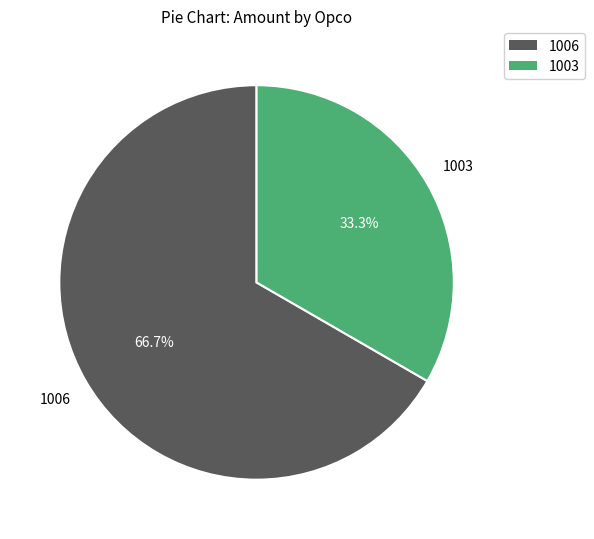

Which category has the biggest portion of the pie?

1006